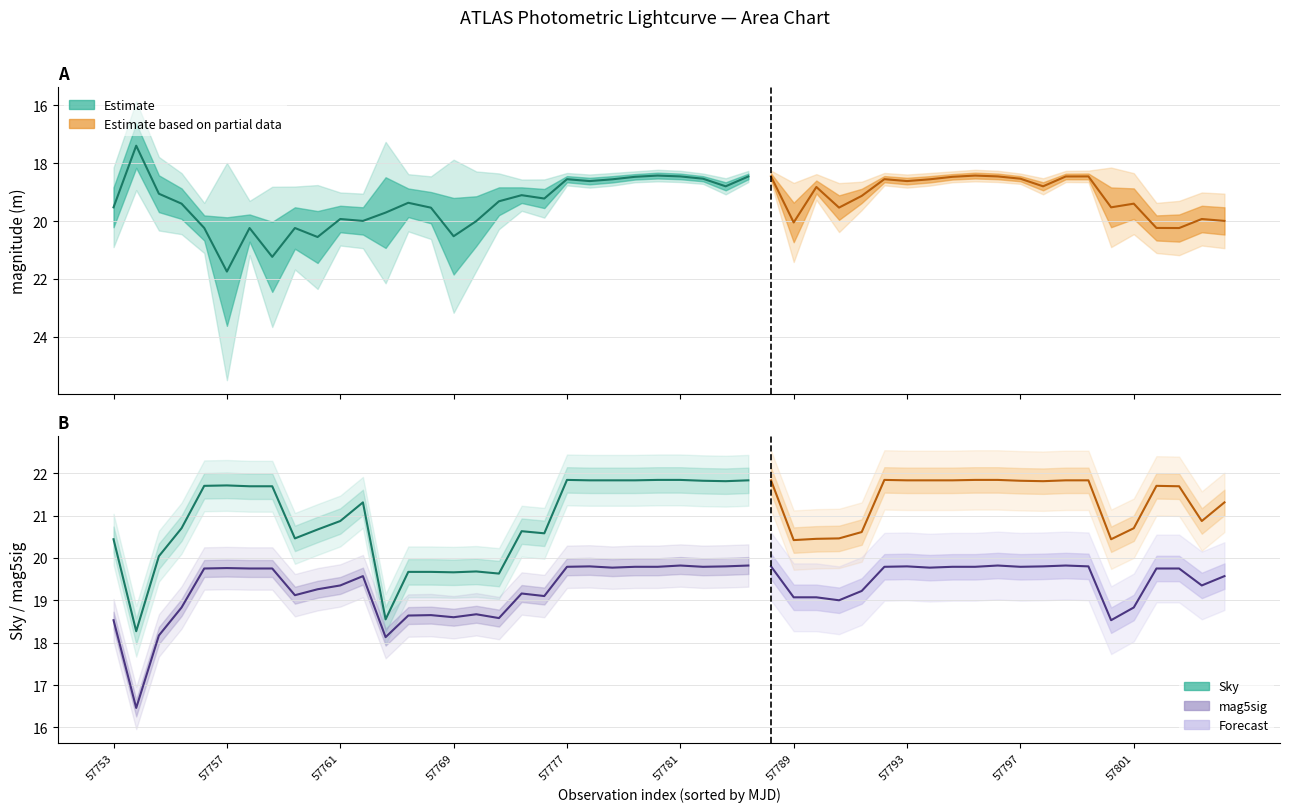

What is the difference between the maximum and minimum values in the mag5sig series?

3.4